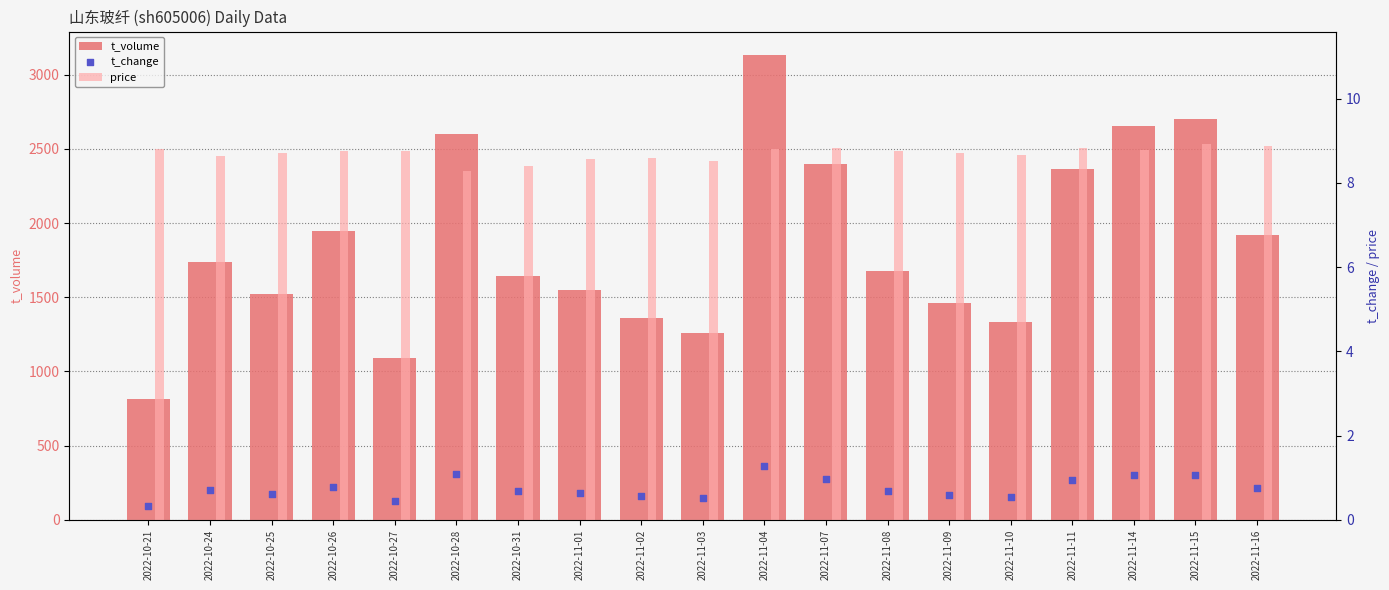

Is the value of price at 2022-10-28 greater than the value of t_volume at 2022-11-04?

No